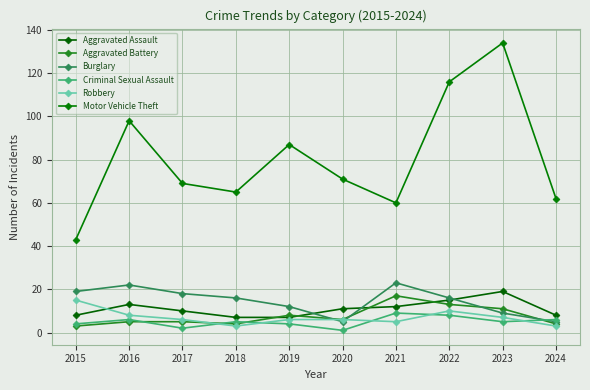

What is the minimum value for Motor Vehicle Theft?

43